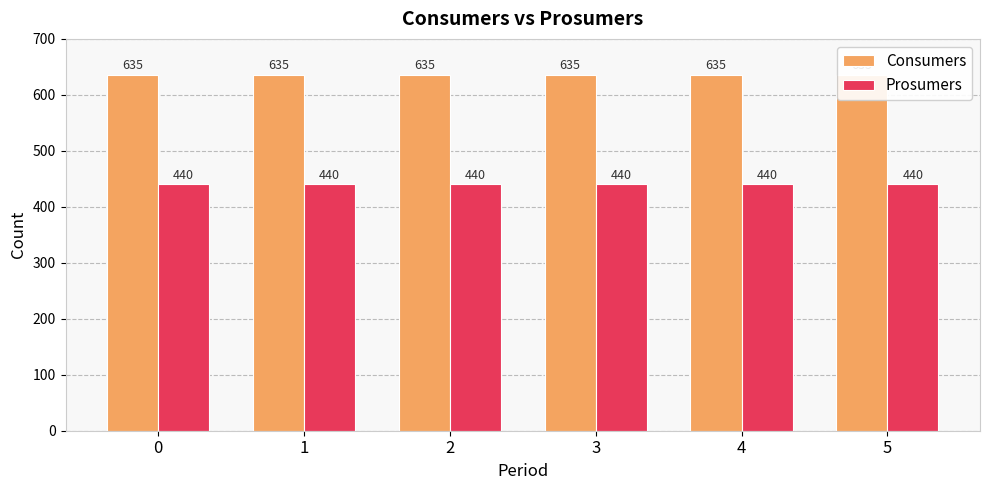

Rank the series by their average value, from highest to lowest.

Consumers, Prosumers